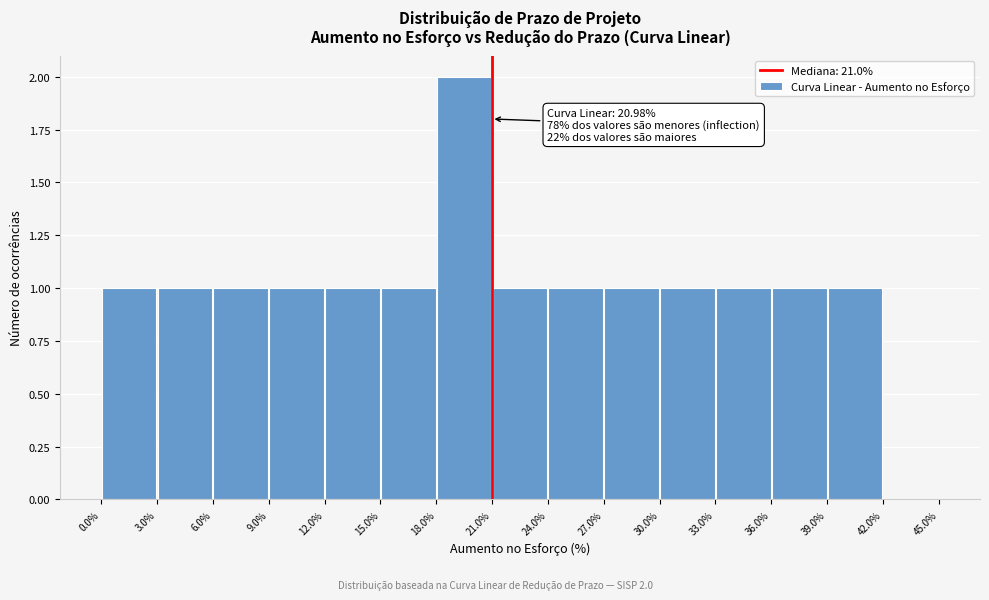

Which range on the x-axis has the tallest bar?

18.0% to 21.0%